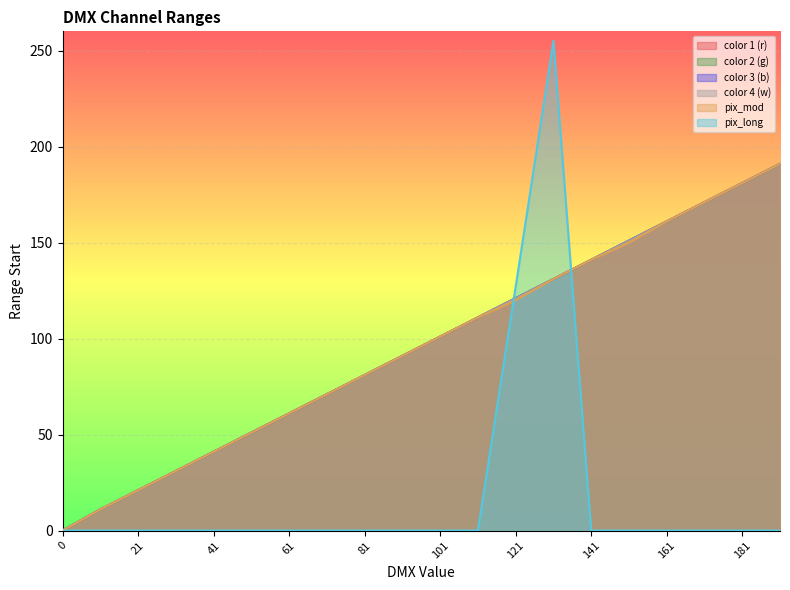

What is the value of the color 3 (b) point at the 3rd from the left?

21